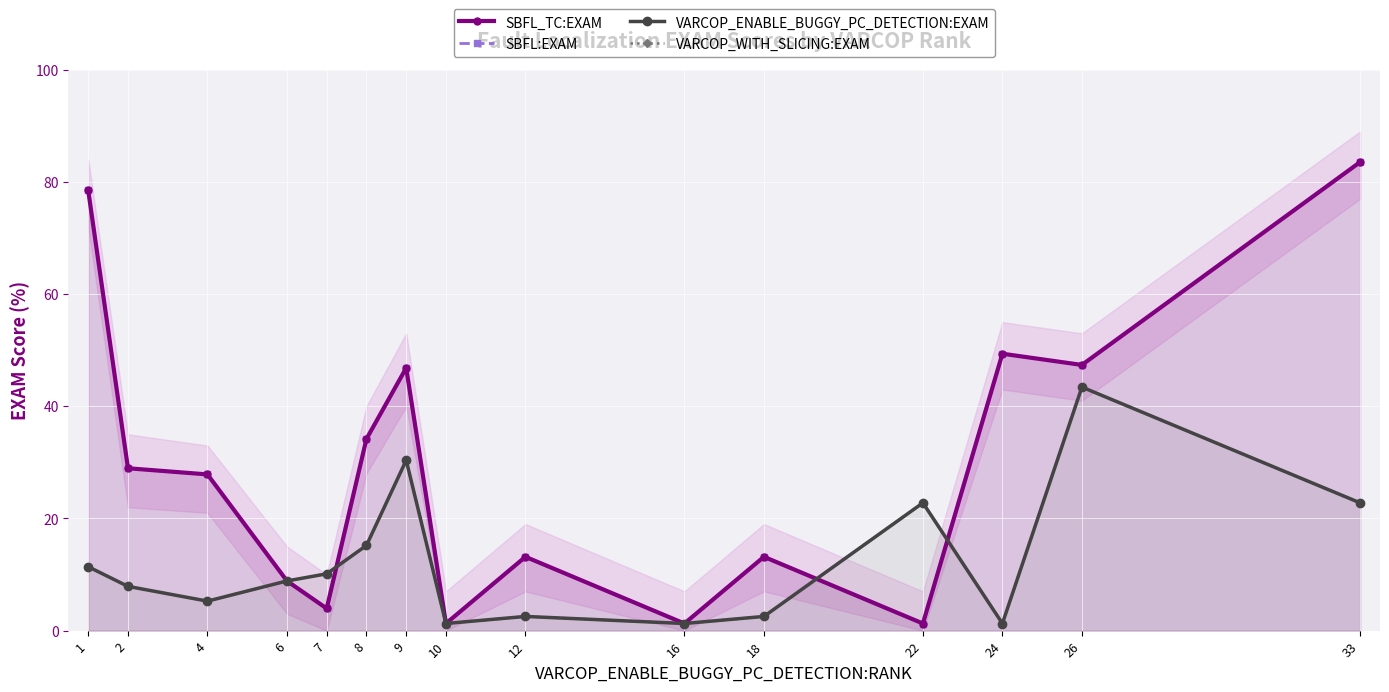

Is it true that SBFL_TC:EXAM equals 46.8 at 9?

True